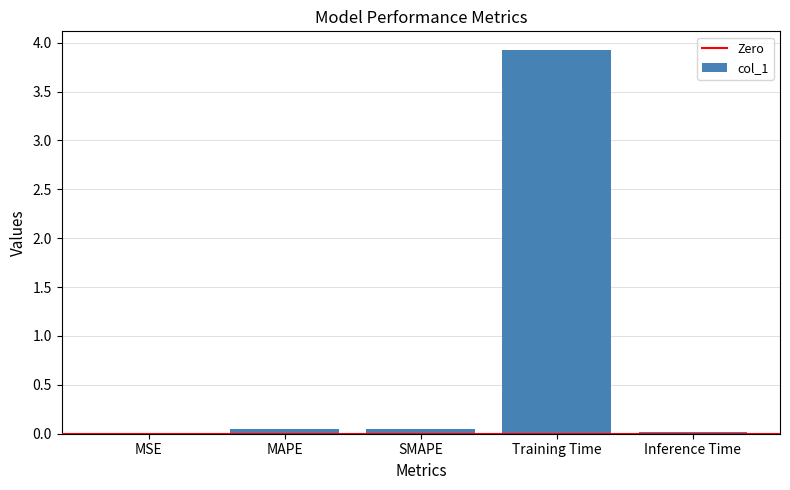

Is it true that the value at Inference Time is 0.0?

True